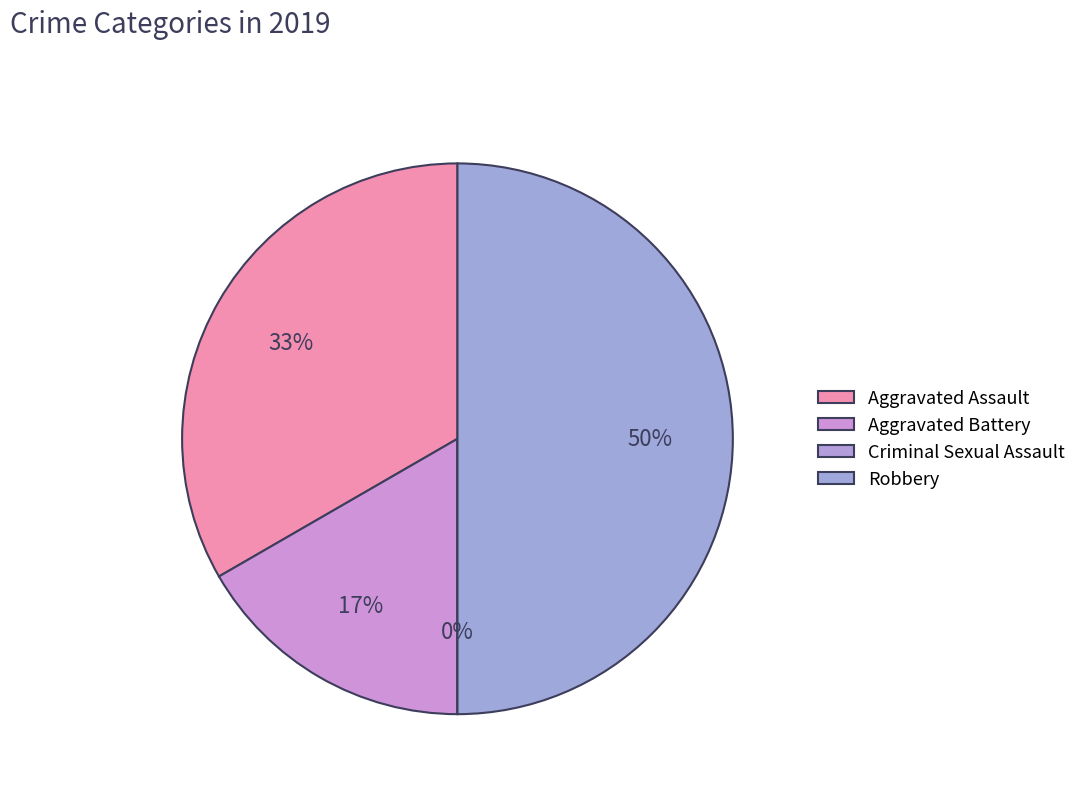

Is it true that Aggravated Assault is 33% of the pie?

True